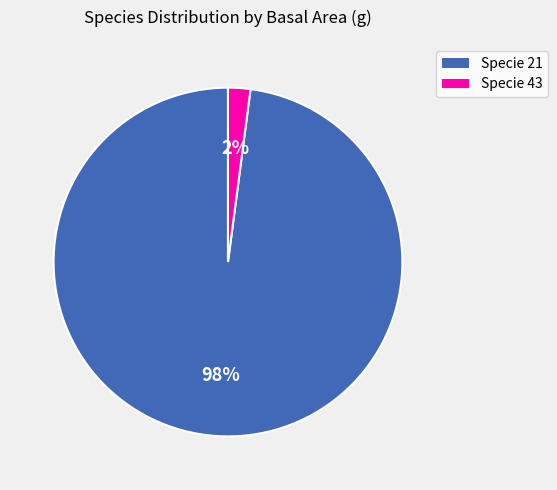

Between Specie 43 and Specie 21, which is larger?

Specie 21